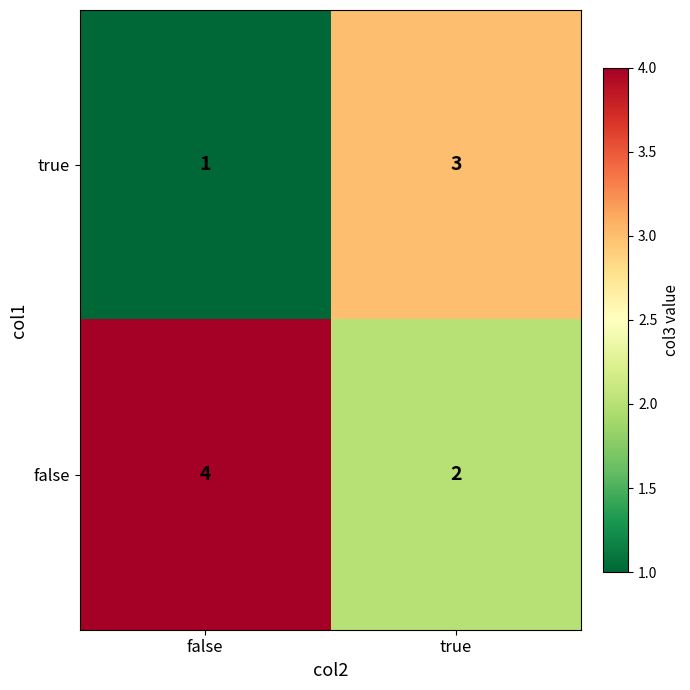

Reading left to right, transcribe all the data shown in this chart.

true: false=1	true=3
false: false=4	true=2